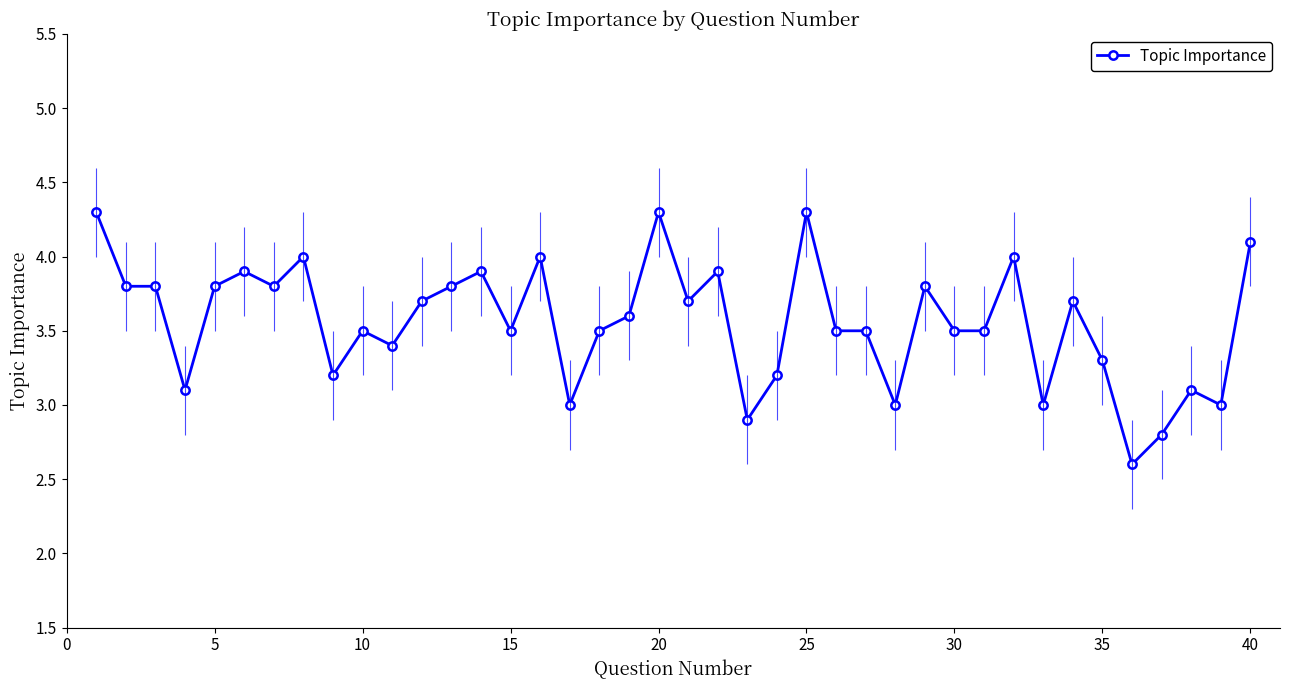

True or false: the data has more than 2 interior local peaks.

True